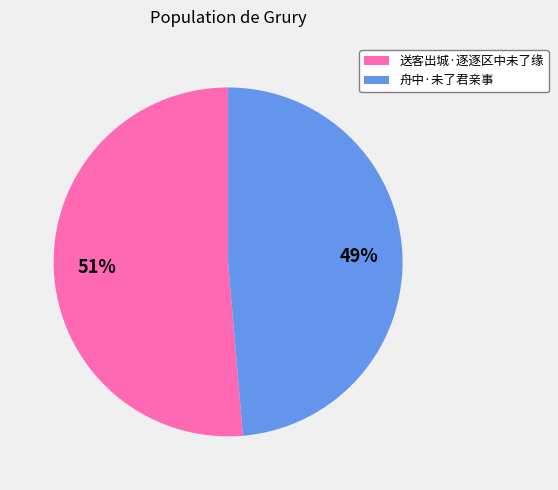

What is the smallest slice in the pie chart?

舟中·未了君亲事